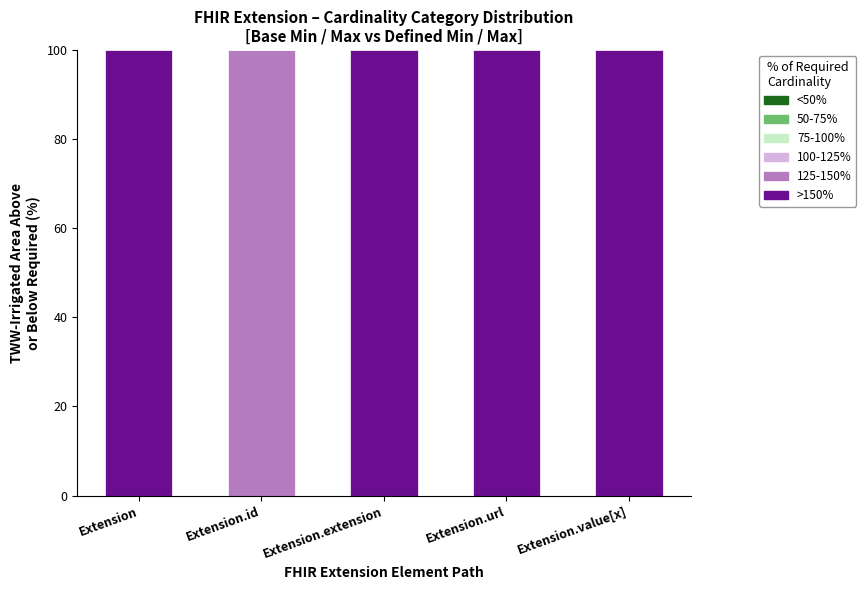

Reading left to right, transcribe the values for 125-150%.

Extension=0	Extension.id=100	Extension.extension=0	Extension.url=0	Extension.value[x]=0